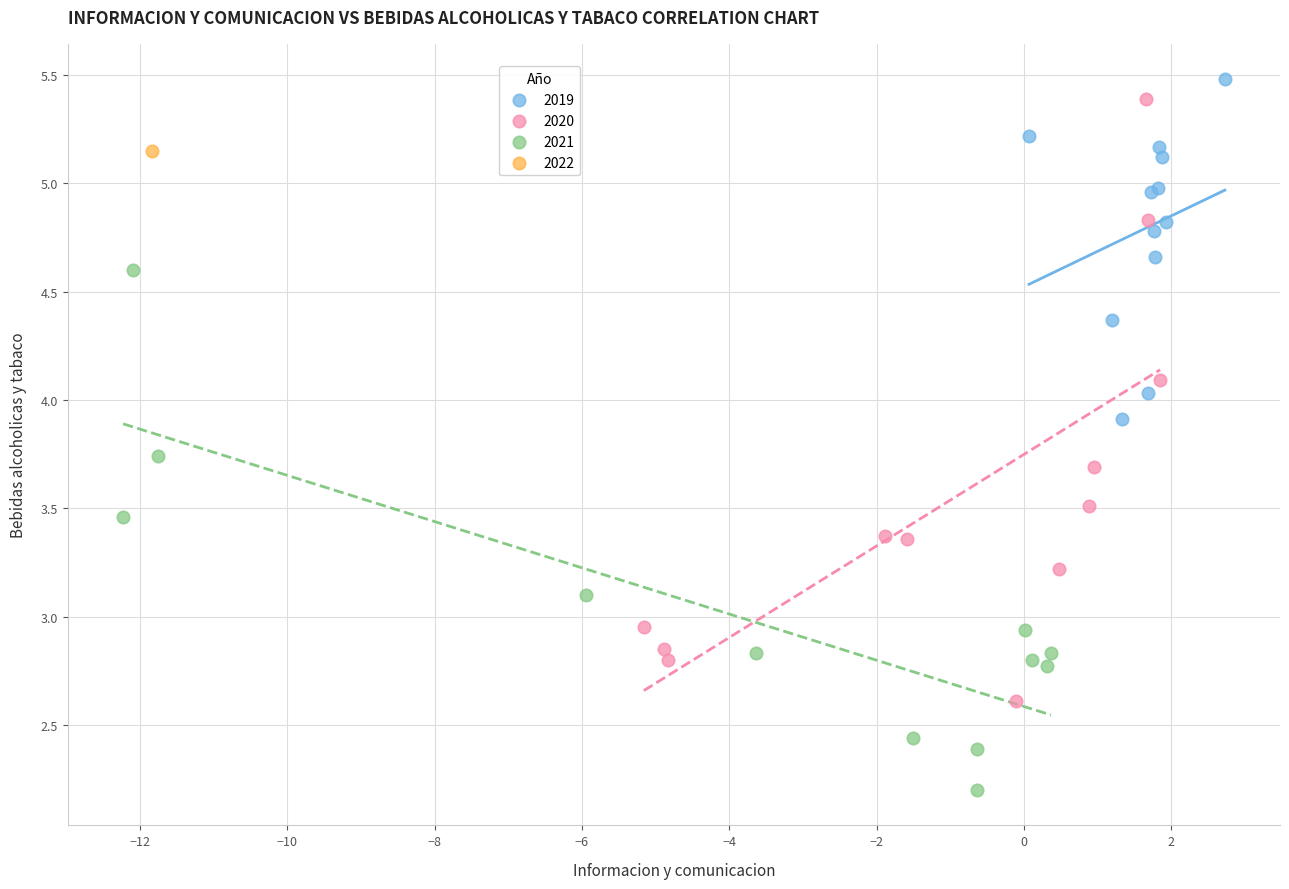

What are all the series names shown in the legend?

2019, 2020, 2021, 2022